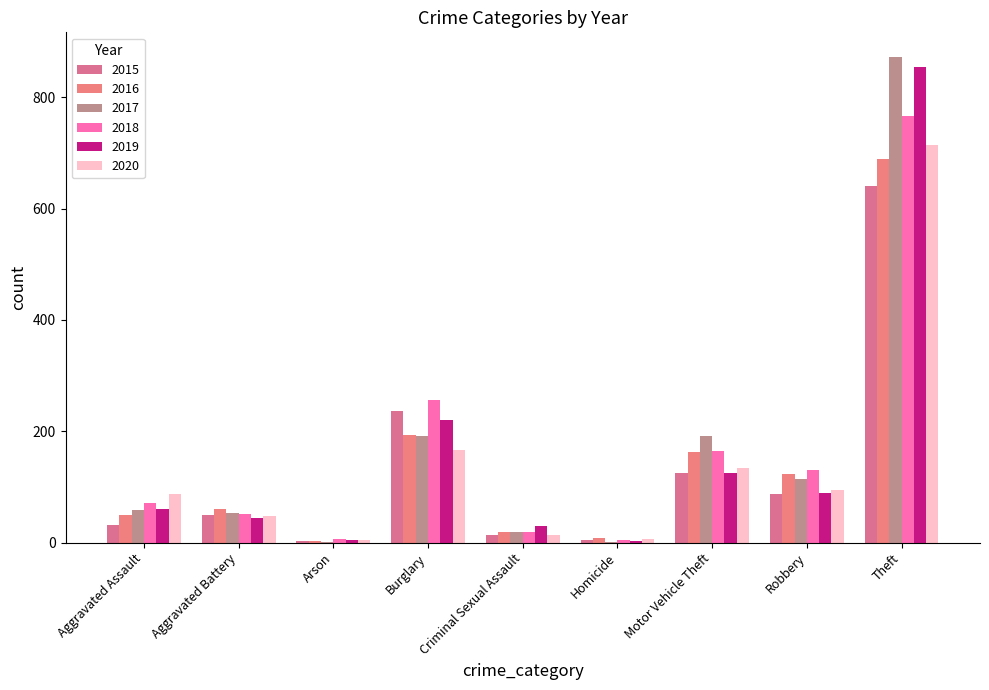

The 2019 series shows 45 at Aggravated Battery. True or false?

True